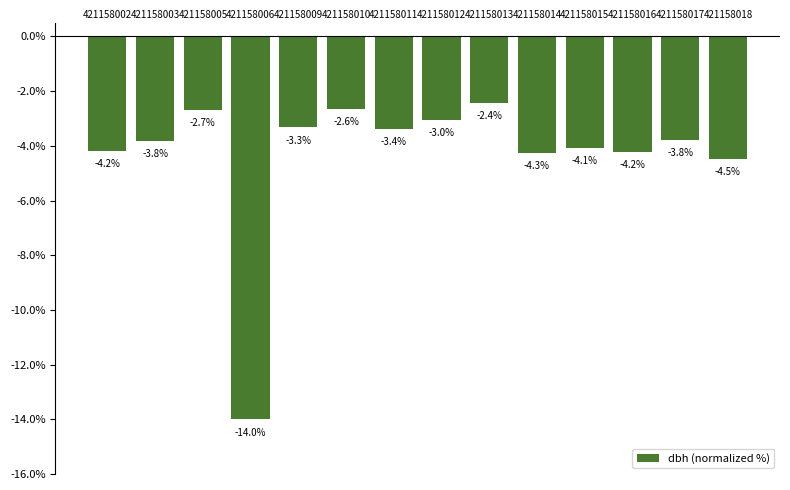

True or false: the data shows -1.5 at 421158014.

False